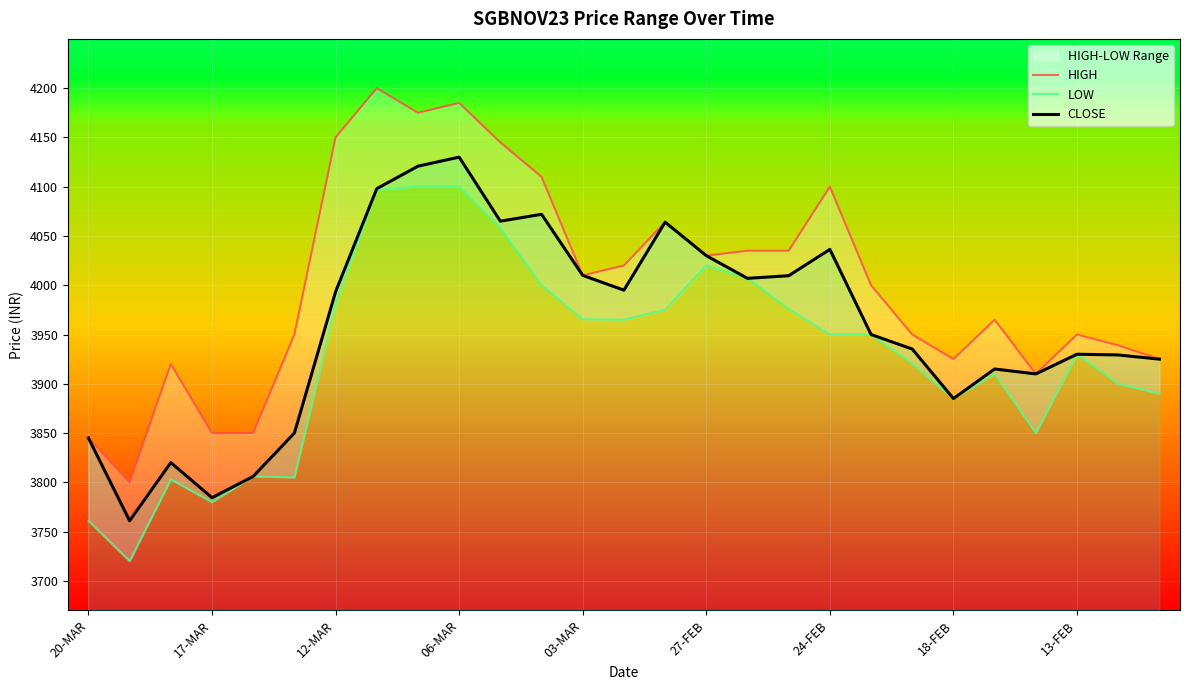

The value of CLOSE at 24-FEB is 5494.5. True or false?

False